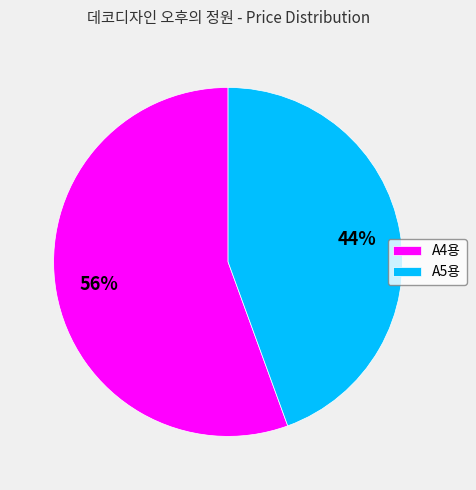

The A5용 slice represents 44% of the pie. True or false?

True